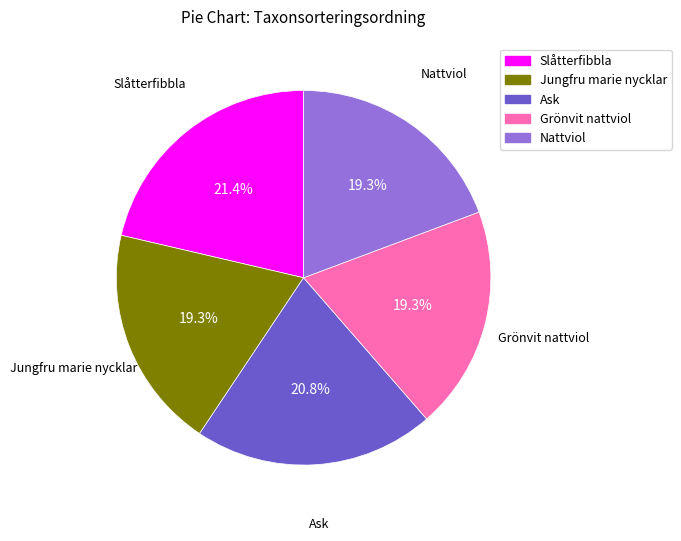

Is it true that Slåtterfibbla is 33% of the pie?

False